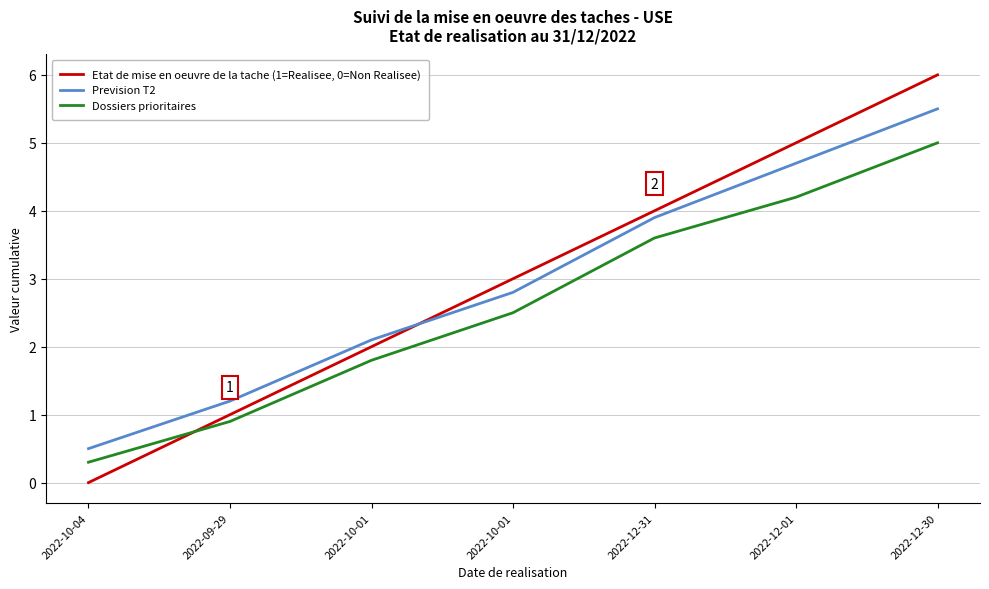

What is the difference between the maximum and minimum values in the Prevision T2 series?

5.0